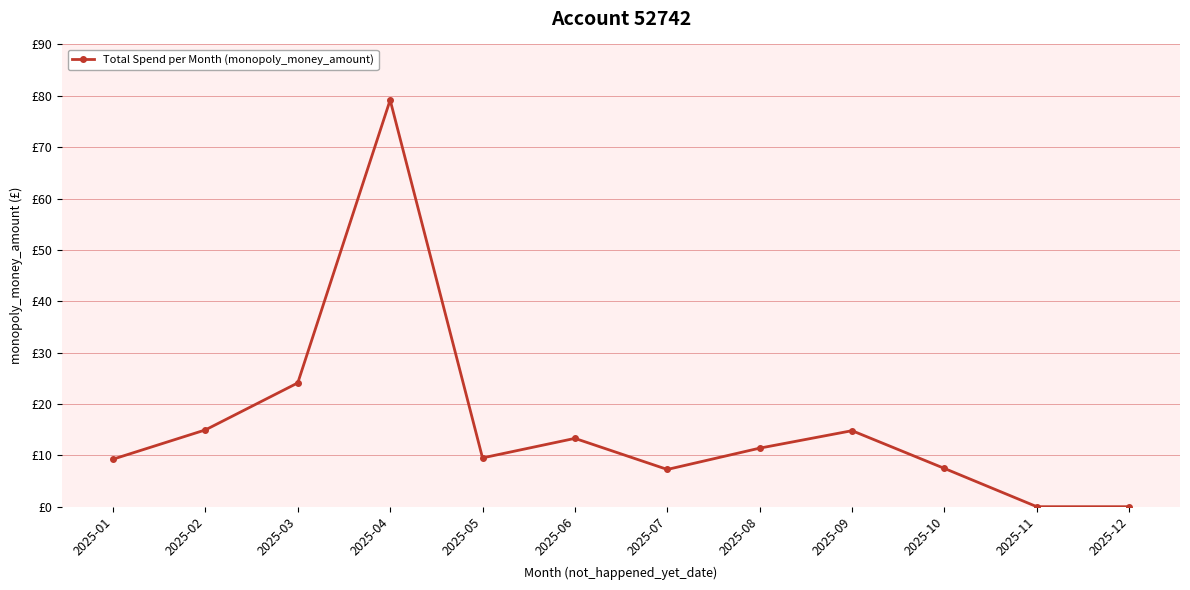

At which label is the value closest to 39?

2025-03